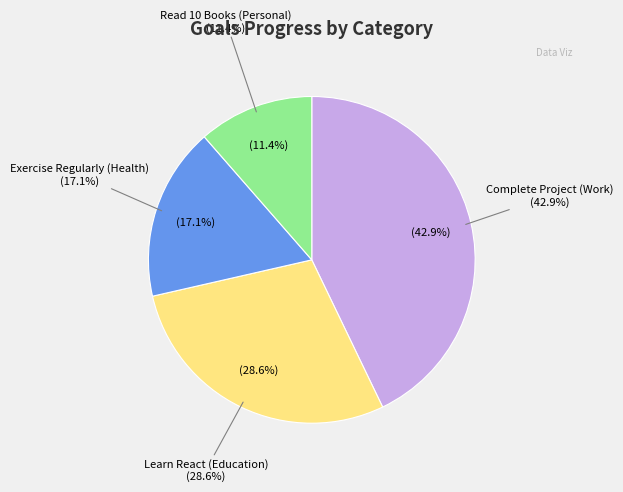

Does Travel to Japan (Travel) account for over 50% of the chart?

No